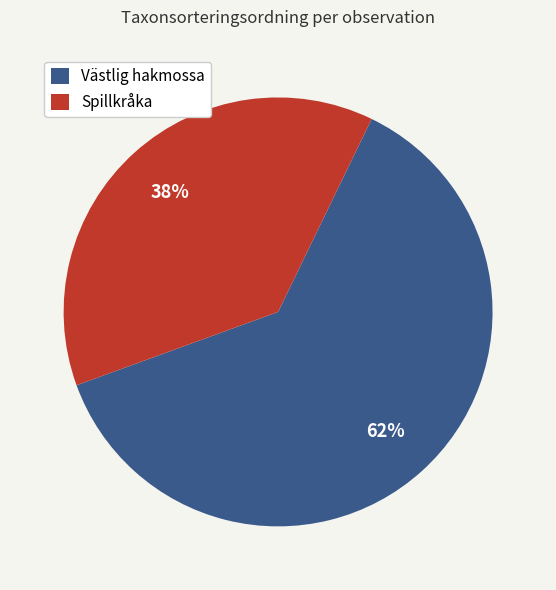

The Spillkråka slice represents 33% of the pie. True or false?

False